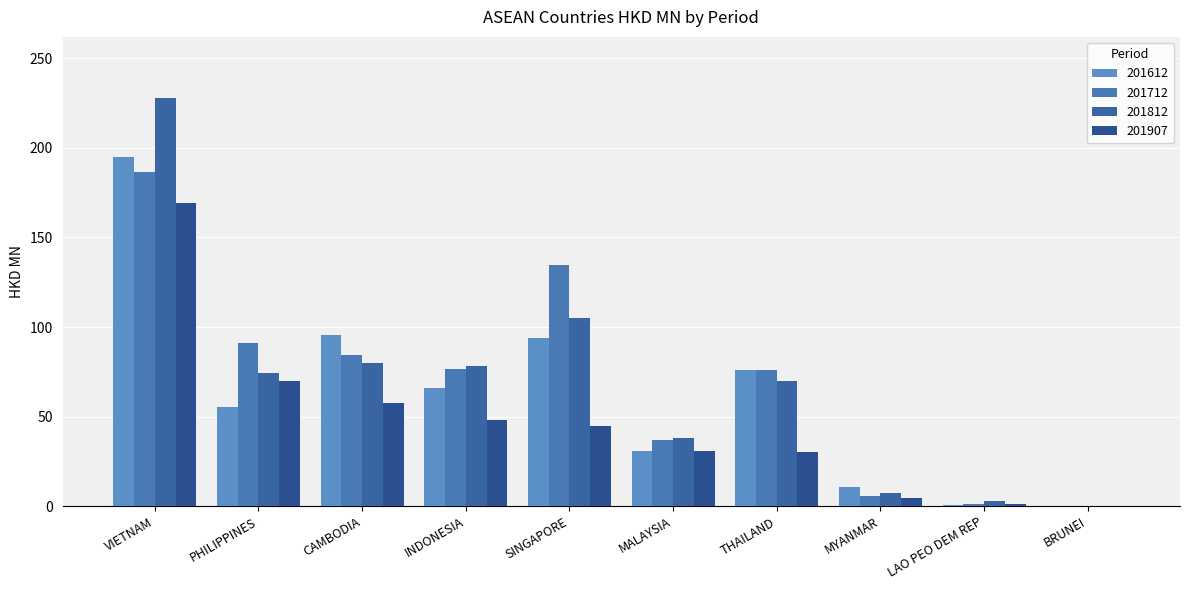

What is the average value of the 201712 series?

69.3